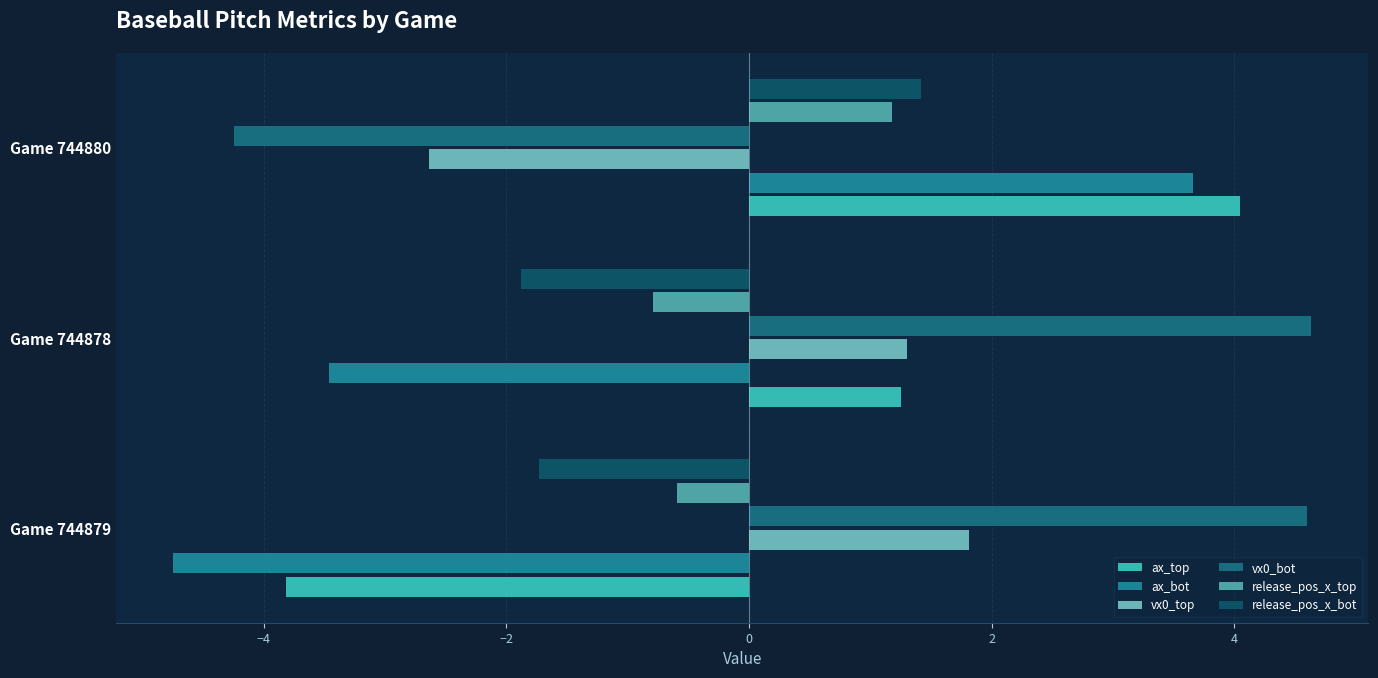

What is the spread (max minus min) of values at Game 744878?

8.1